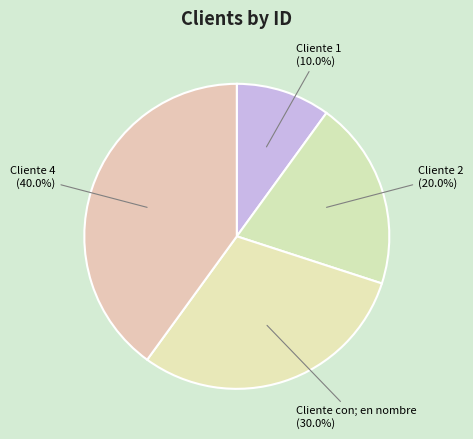

Does Cliente 4 account for over 50% of the chart?

No